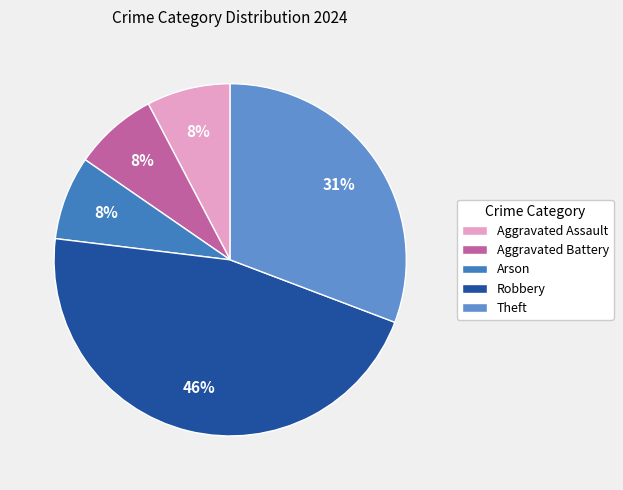

To the nearest percent, what is the difference between the largest and smallest slice percentages?

38%